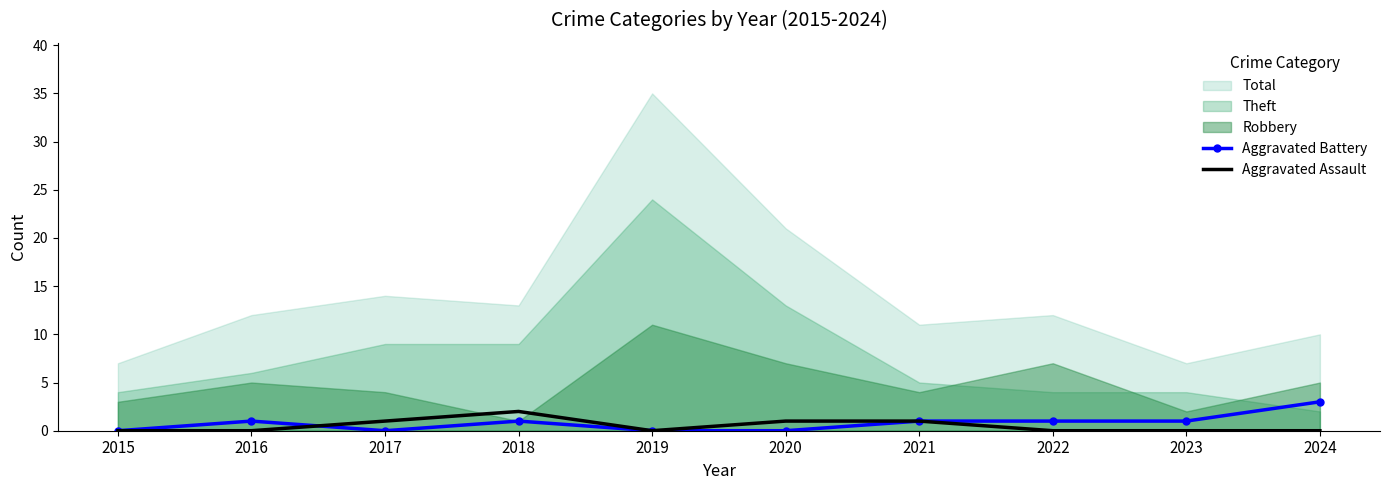

What is the highest value of the Aggravated Battery series?

3